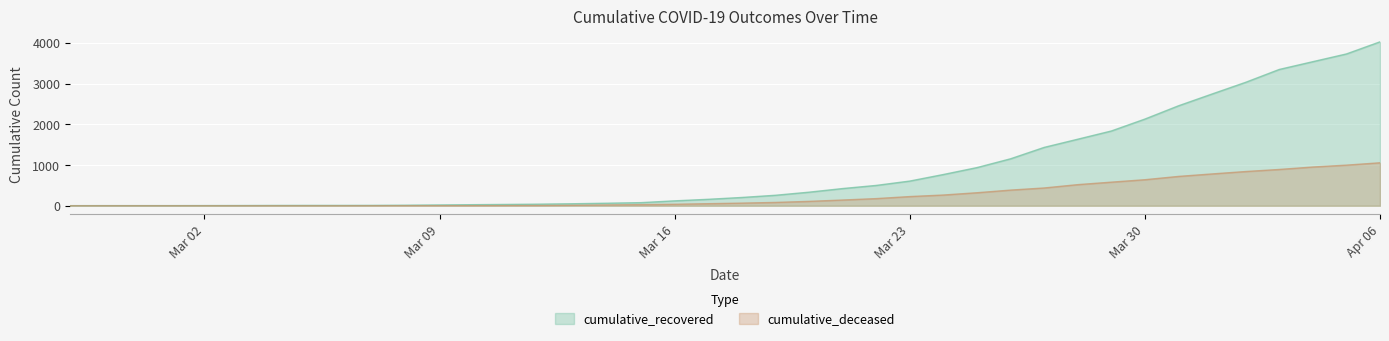

What is the difference between the maximum and minimum values in the cumulative_deceased series?

1056